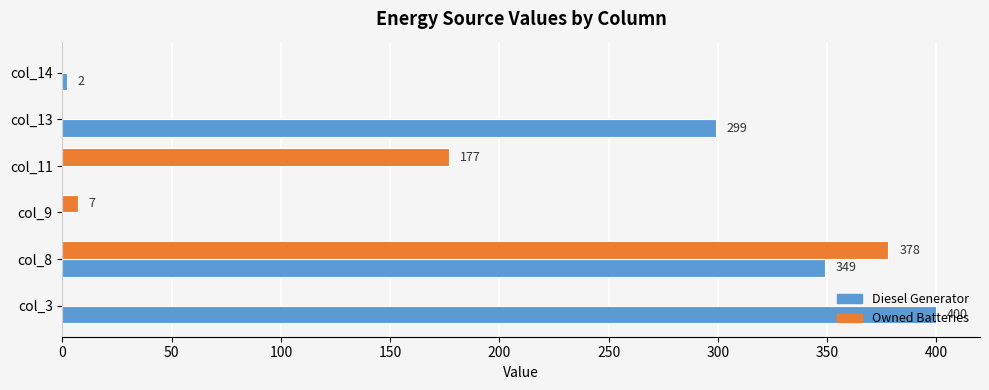

At which category is the sum across all series the highest?

col_8